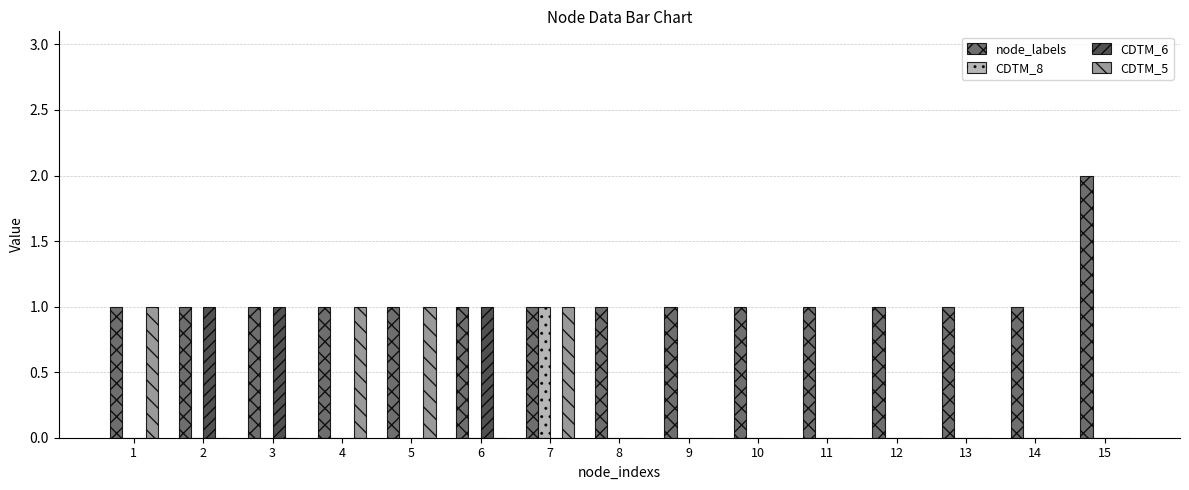

The CDTM_8 series shows 0 at 9. True or false?

True